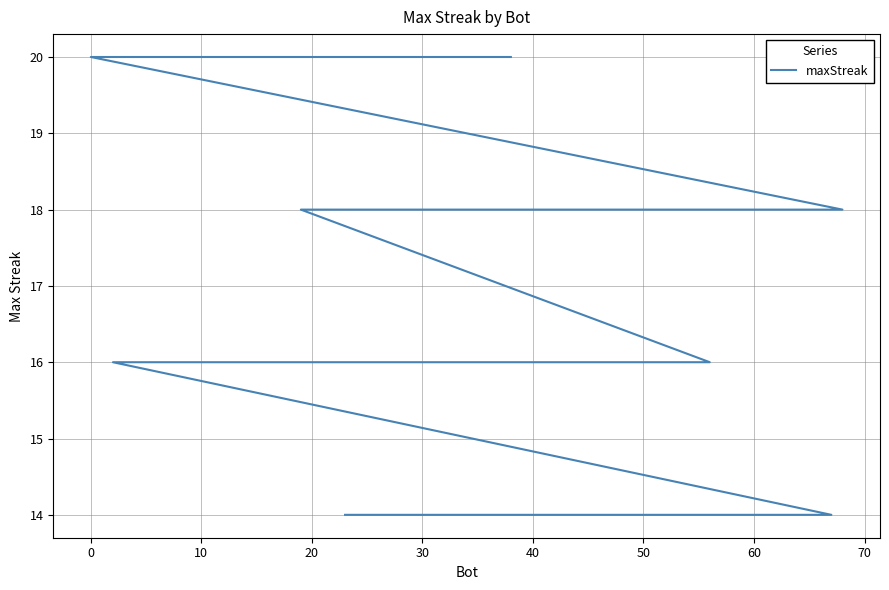

Between 10 and 70, which is larger?

10